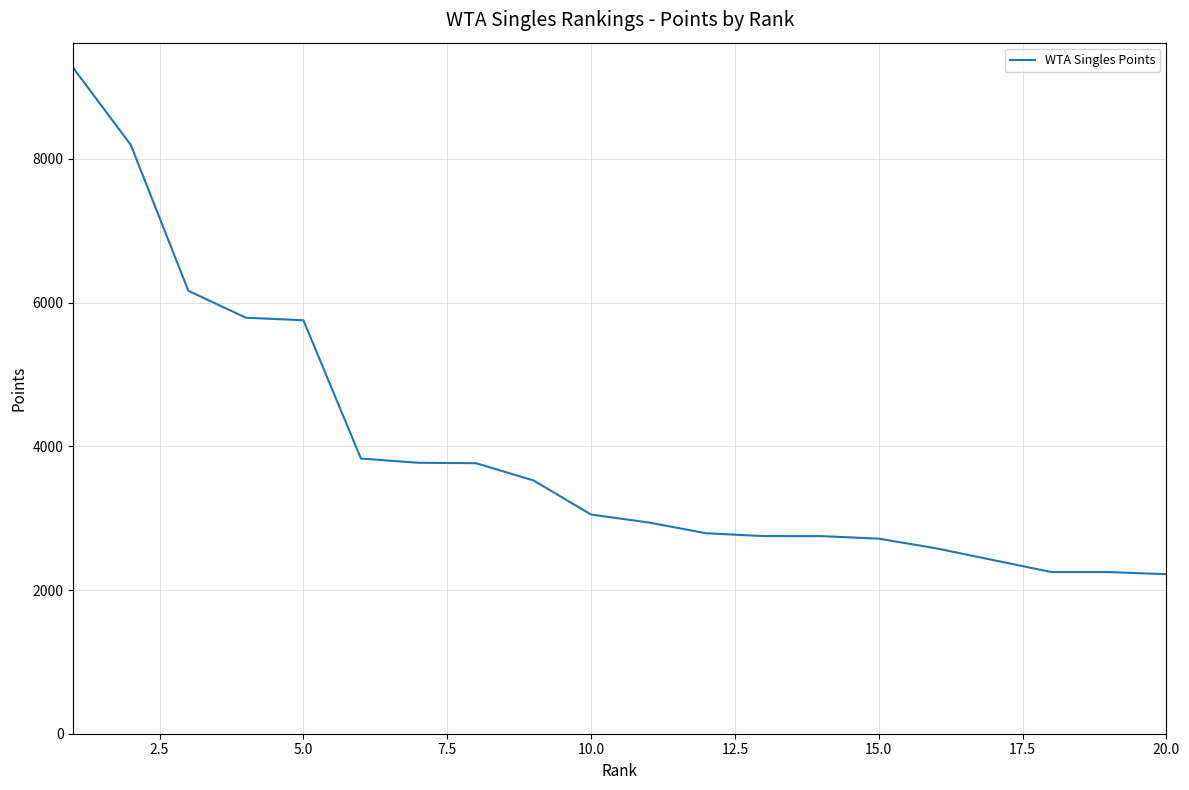

Does the chart display data point markers on the line(s)?

No